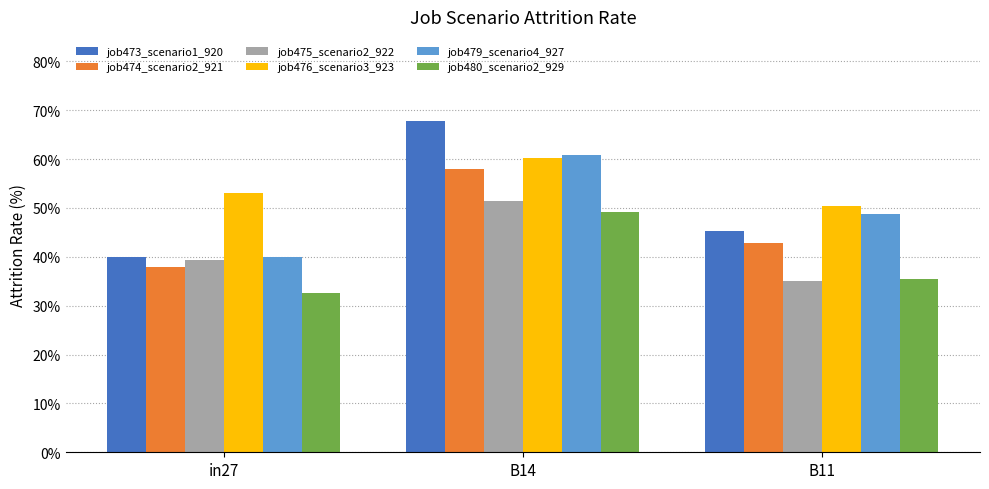

Rank the series at B14 from highest to lowest value.

job473_scenario1_920, job479_scenario4_927, job476_scenario3_923, job474_scenario2_921, job475_scenario2_922, job480_scenario2_929